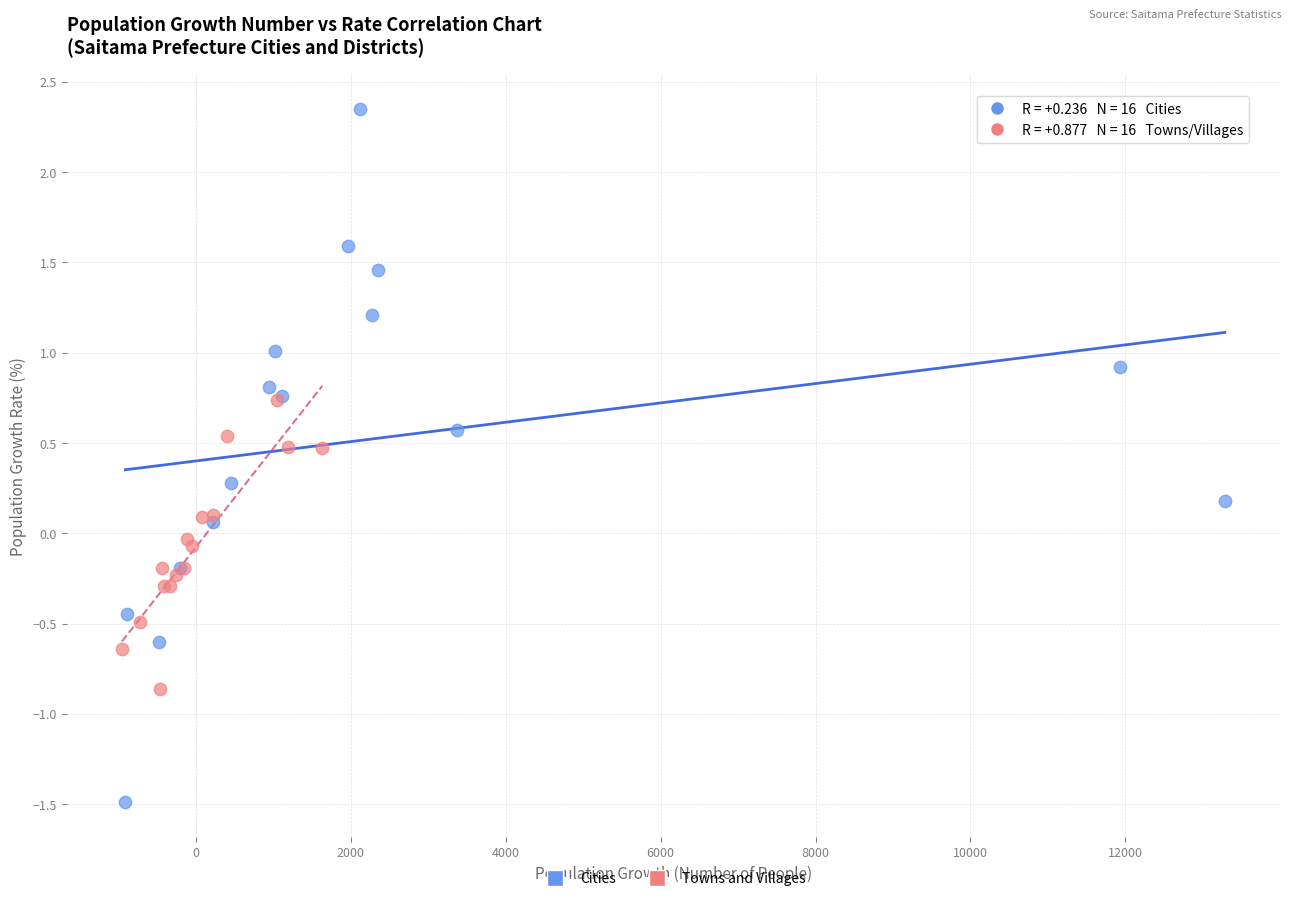

Which series has the widest spread of Y values?

Cities